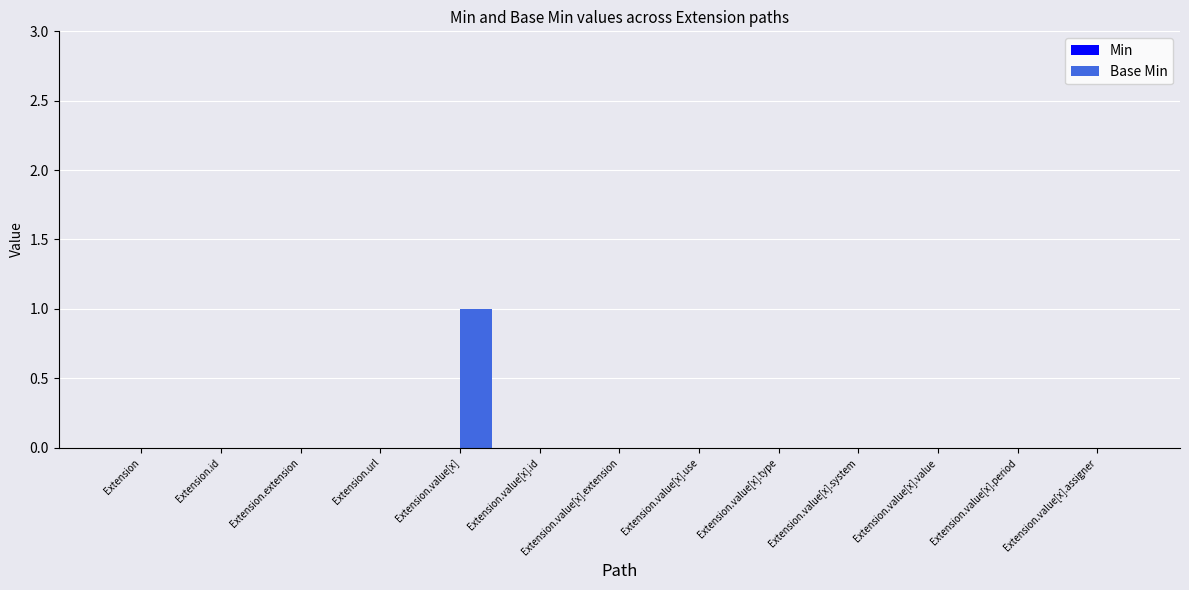

Which label corresponds to the largest value in the chart?

Extension.value[x]